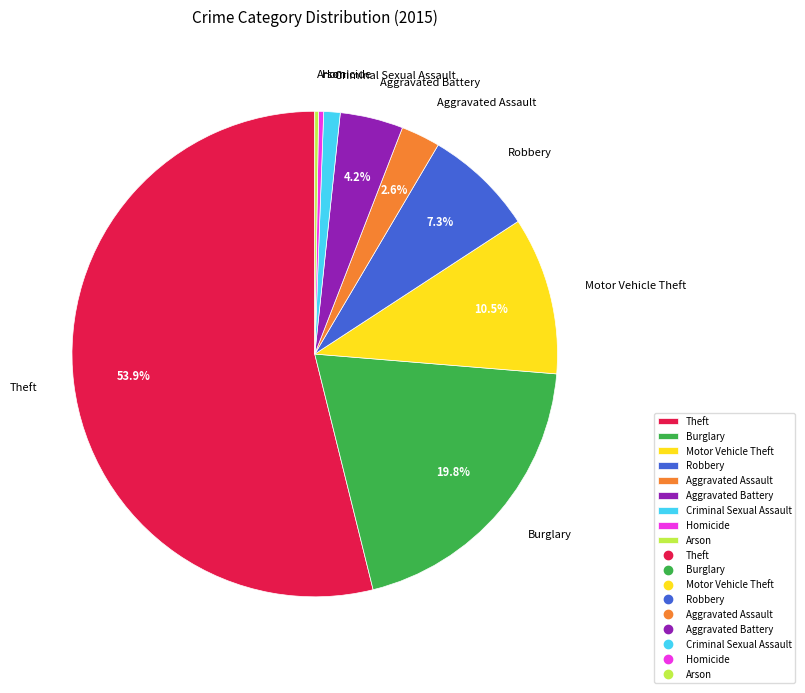

Which slice is the largest?

Theft